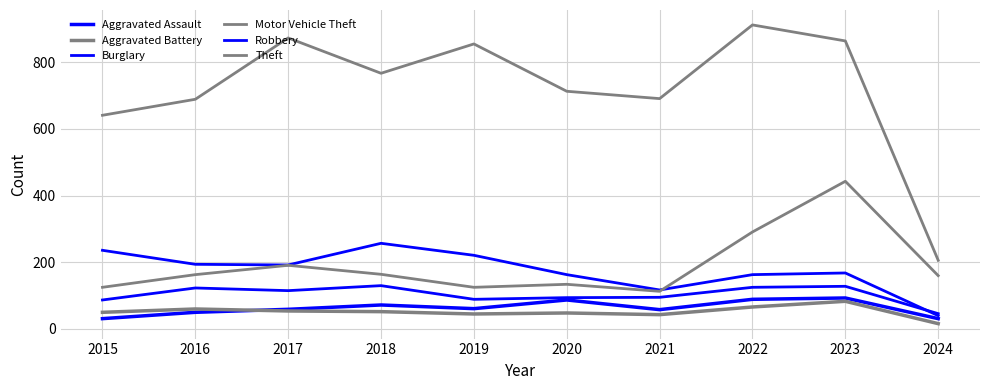

Is this an area chart (filled region under the line)?

No